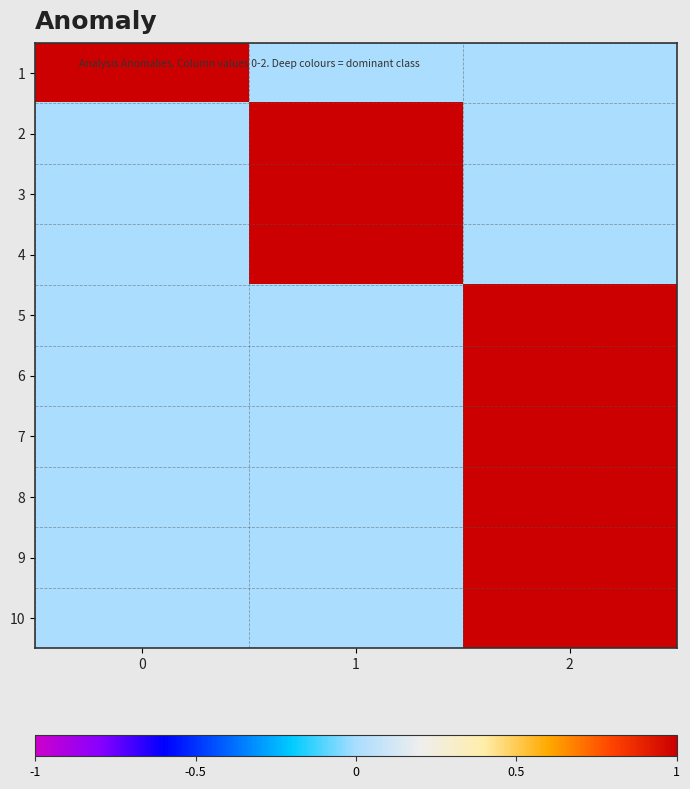

What is the total value across all series at 1?

3